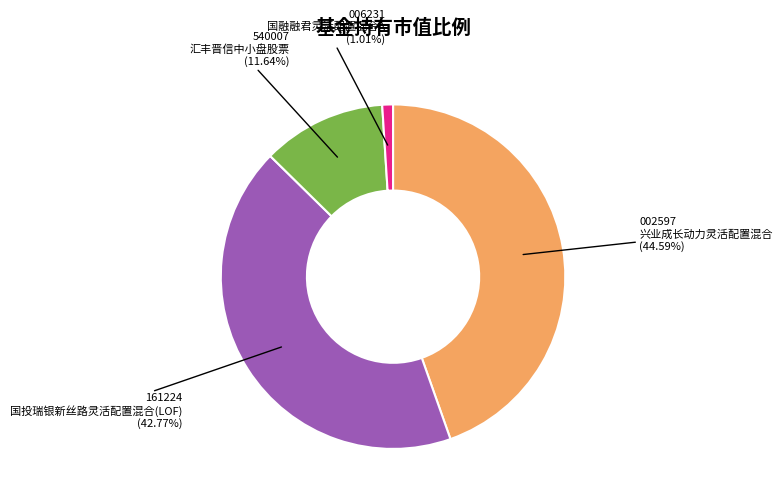

How many segments does this pie chart have?

4